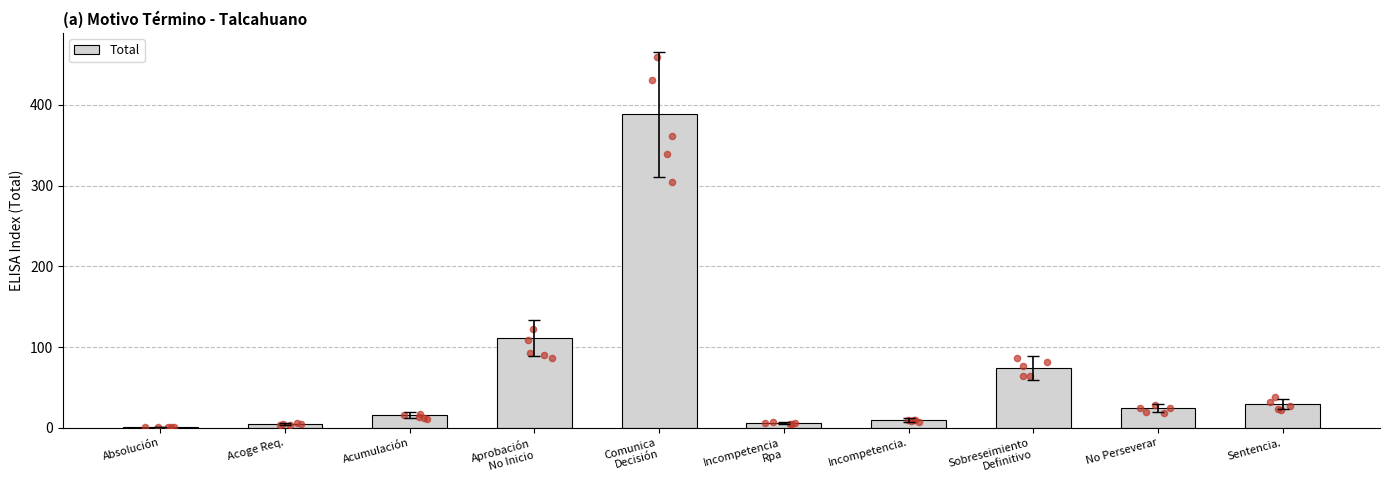

Which has a higher value, No Perseverar or Incompetencia.?

No Perseverar